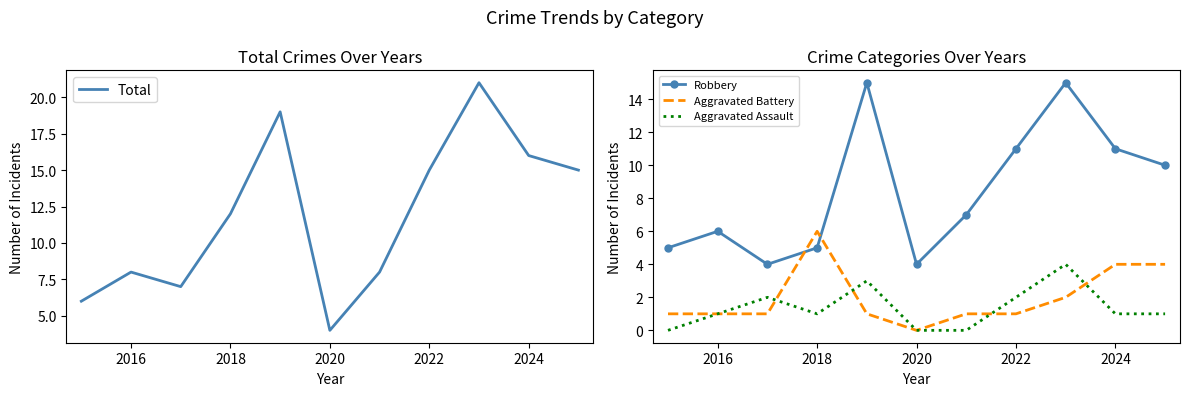

True or false: Robbery has more than 2 points higher than both neighbors.

True